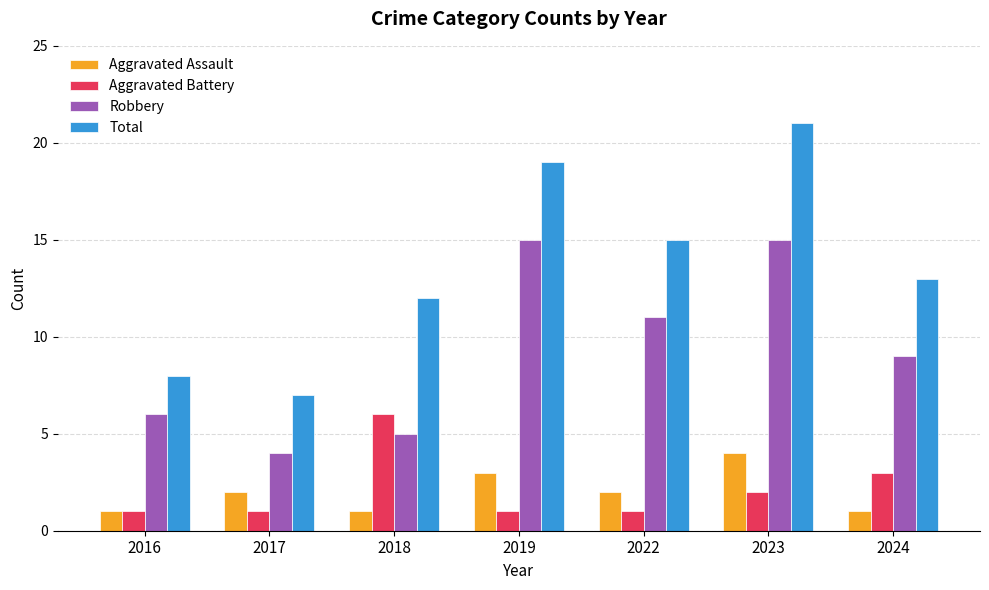

What is the difference between the maximum and minimum values in the Aggravated Assault series?

3